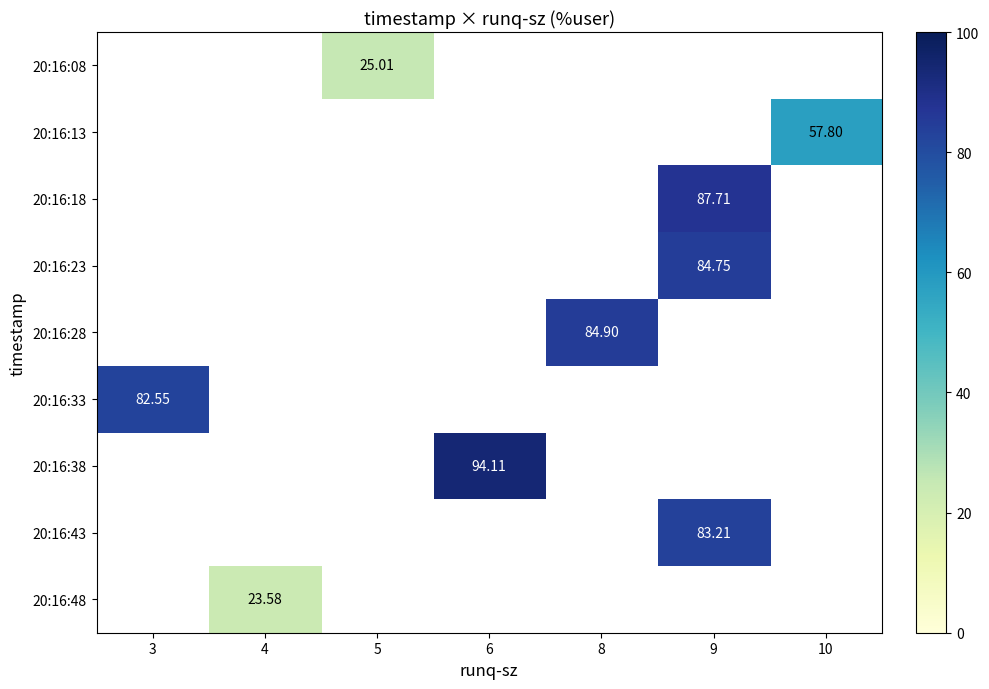

At which category does the chart reach its minimum across all series?

4